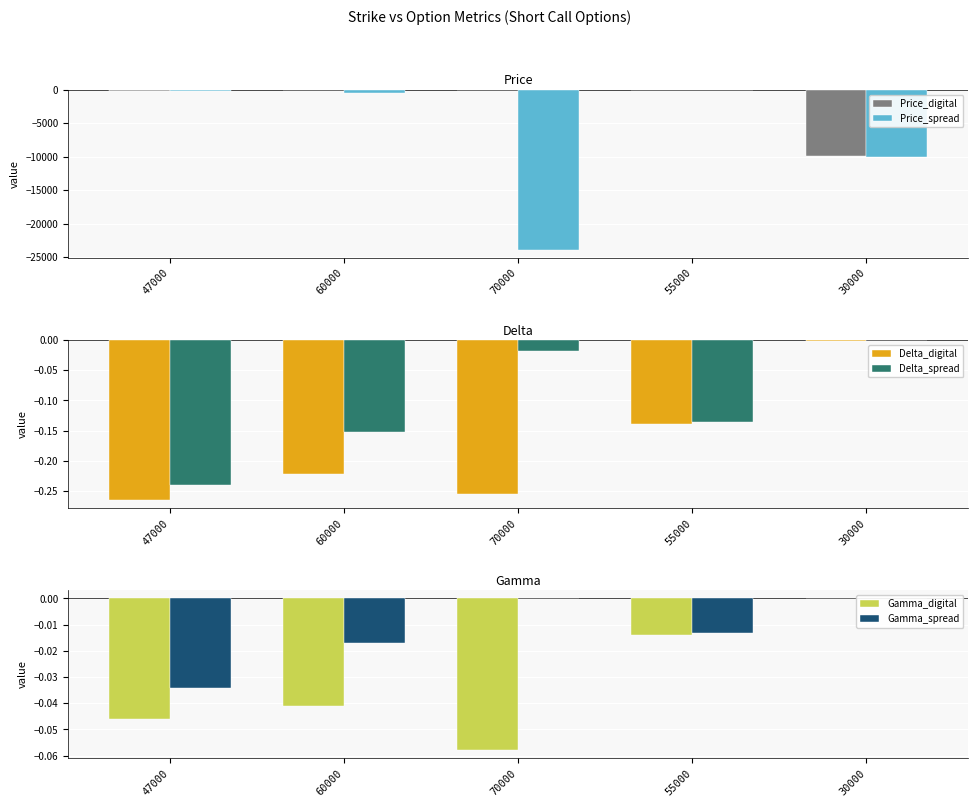

True or false: Gamma_spread has a value of -0.0 at 47000.

False